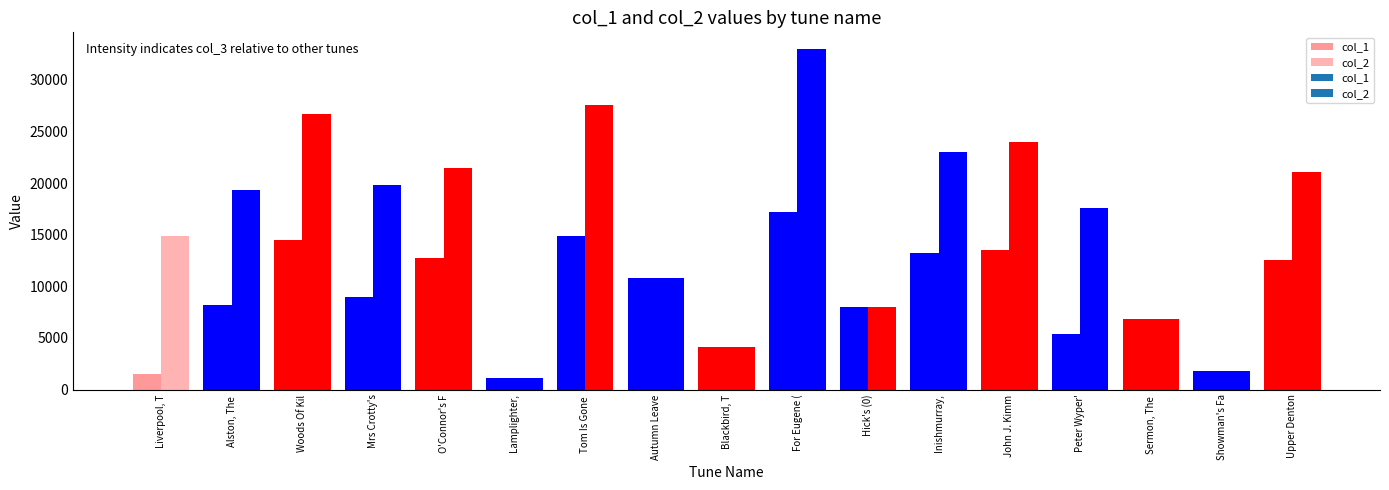

Between Tom Is Gone To The Fair (0) and Blackbird, The (0), which series saw the biggest shift?

col_2